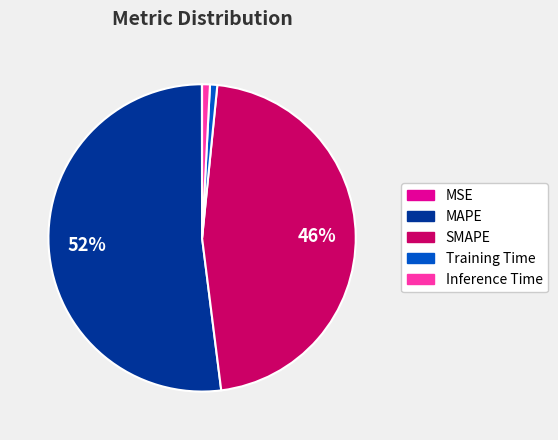

Does Inference Time account for over 50% of the chart?

No